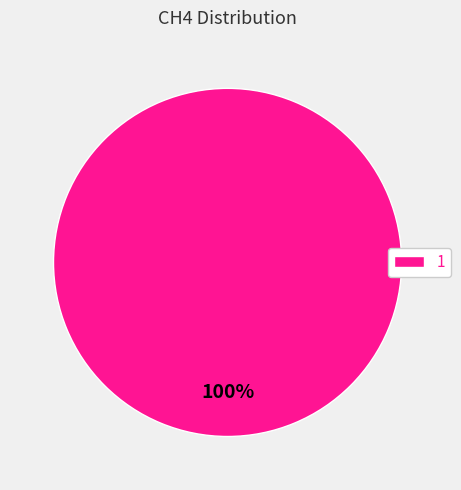

How many slices are in this pie chart?

1